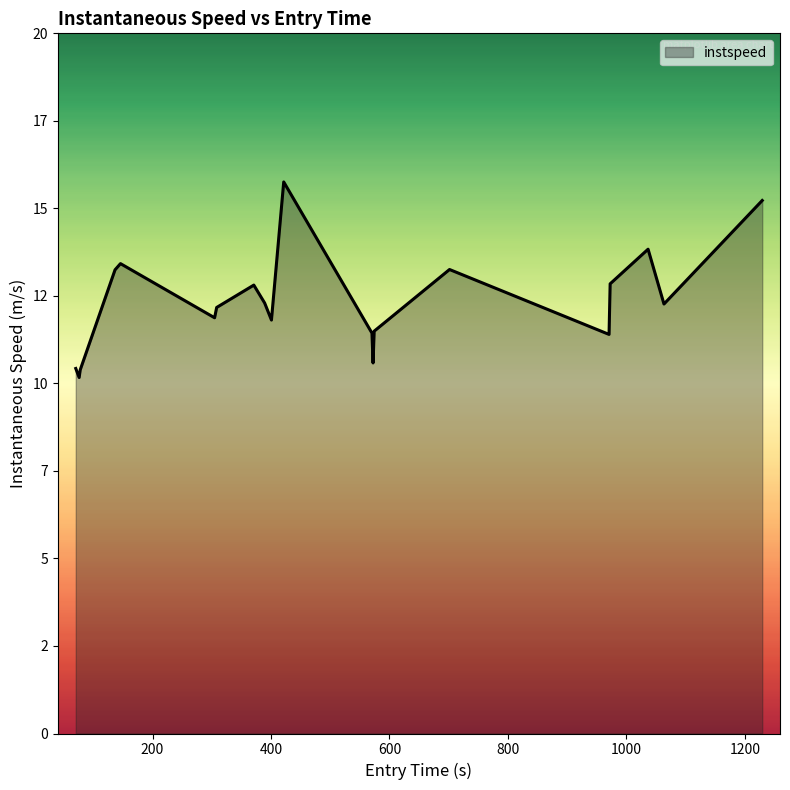

Does the chart have visible grid lines?

No